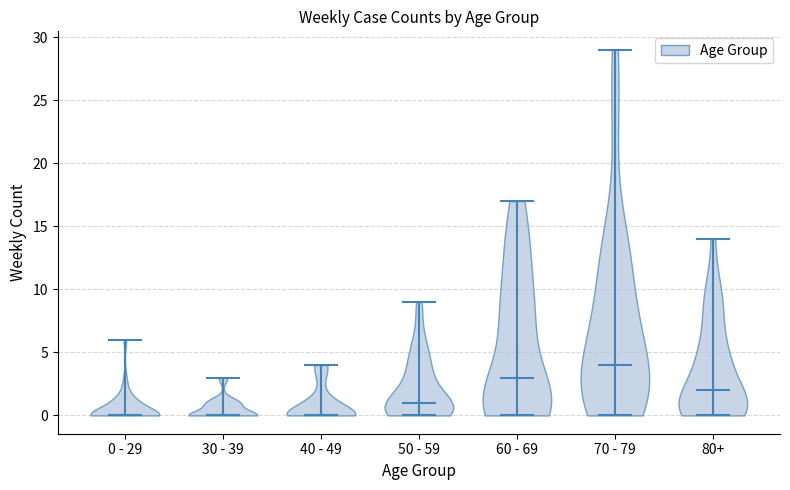

Reading left to right, read every violin against the y-axis: where its median line is, and the lowest and highest points it reaches. The values are not printed on the chart, so give them approximately, as read against the axis.

0 - 29: median line 0, lowest point 0, highest point 6
30 - 39: median line 0, lowest point 0, highest point 3
40 - 49: median line 0, lowest point 0, highest point 4
50 - 59: median line 1, lowest point 0, highest point 9
60 - 69: median line 3, lowest point 0, highest point 17
70 - 79: median line 4, lowest point 0, highest point 29
80+: median line 2, lowest point 0, highest point 14